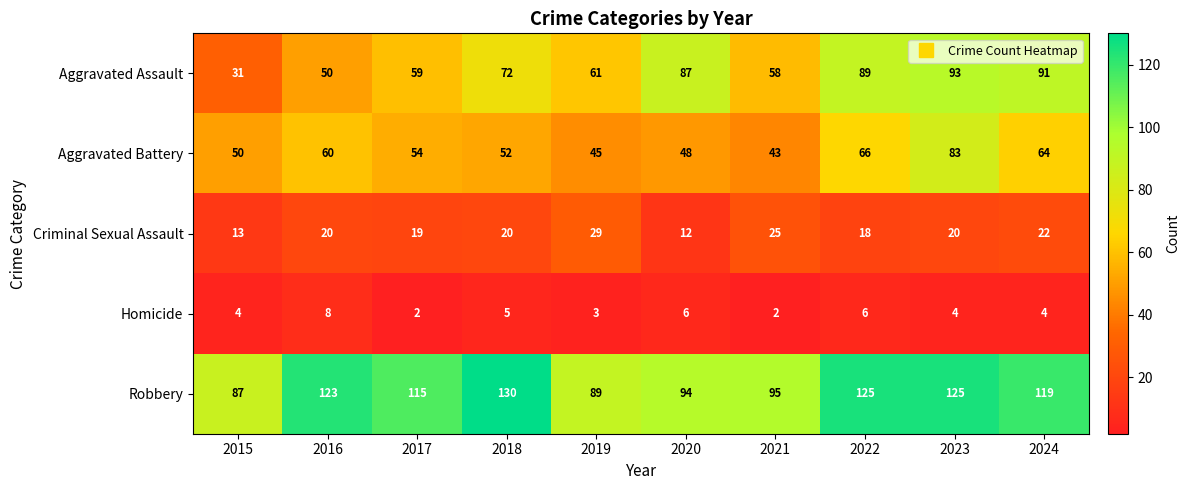

At which category is the sum across all series the highest?

2023